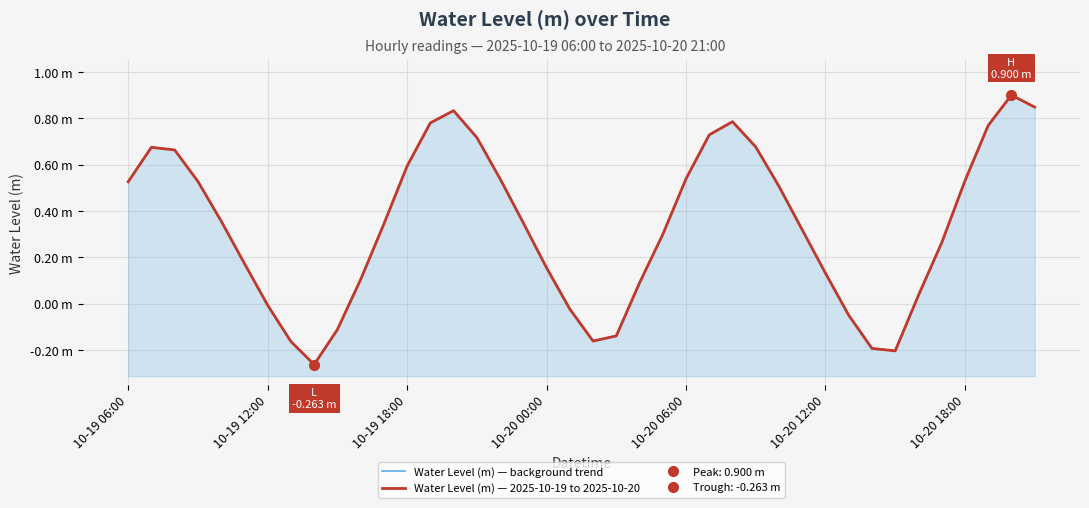

True or false: Water Level (m) — 2025-10-19 to 2025-10-20 and Water Level (m) — background trend cross at least once.

False